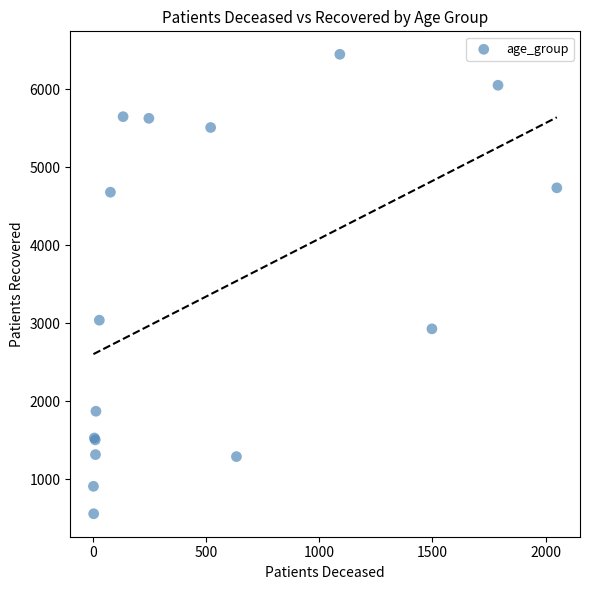

What Y value in the scatter plot is closest to 3502?

3038